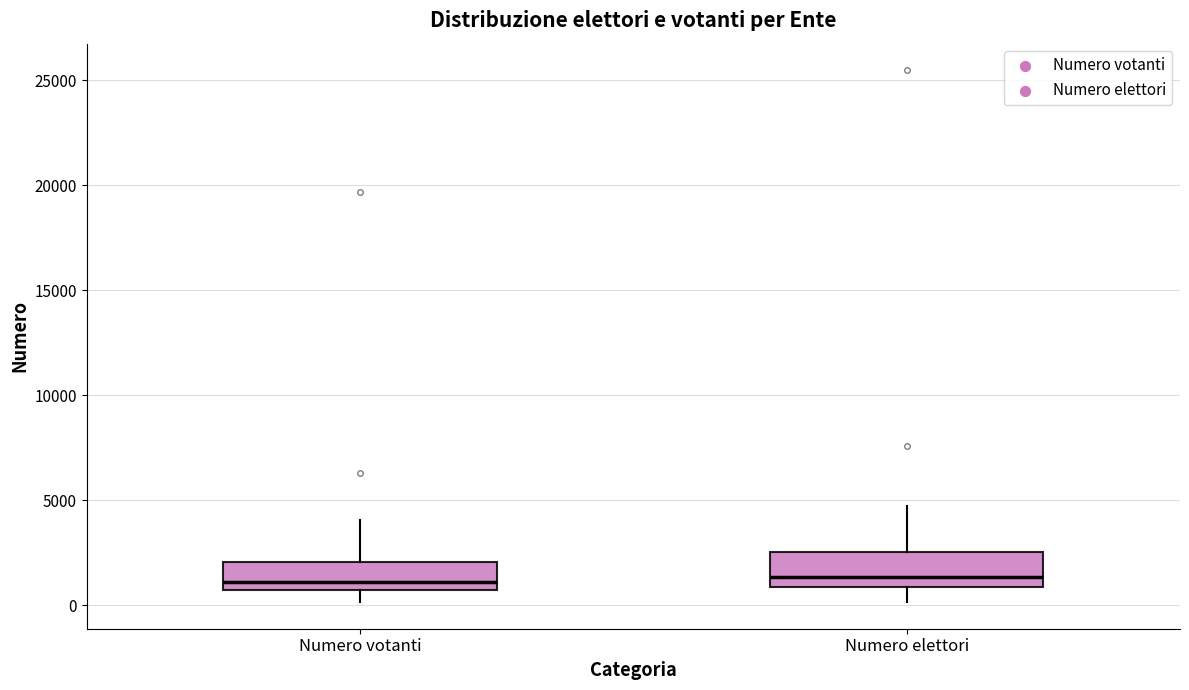

Reading left to right, transcribe this box plot: for each box, give where its median line is, the range the box spans, and where its two whiskers end, as read against the y-axis. The values are not printed on the chart, so give them approximately, as read against the axis.

Numero votanti: median 1000, box 500 to 2000, whiskers 0 to 4000
Numero elettori: median 1500, box 1000 to 2500, whiskers 0 to 5000